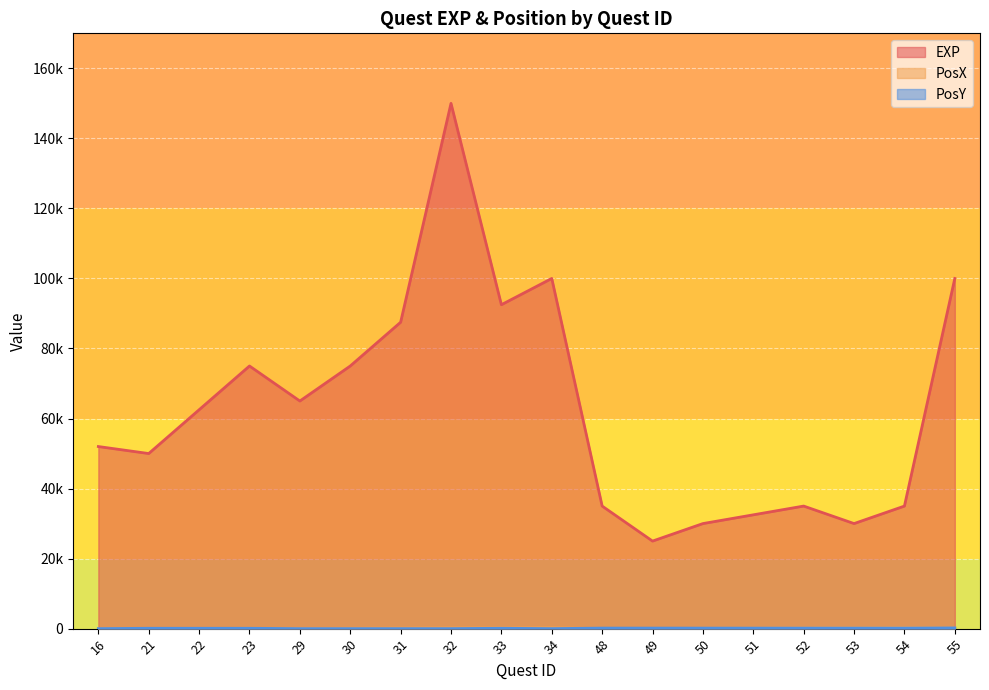

Is it true that PosY equals 59 at 33?

False